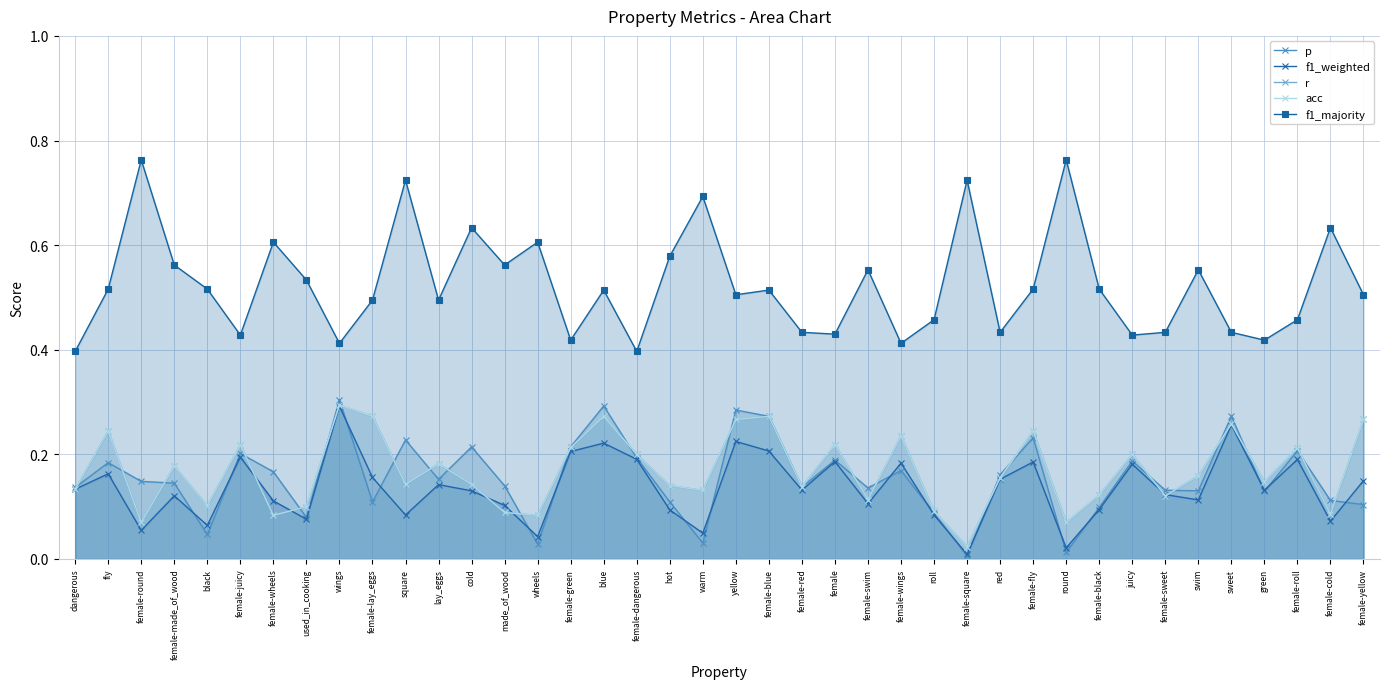

What position from the left is green?

37